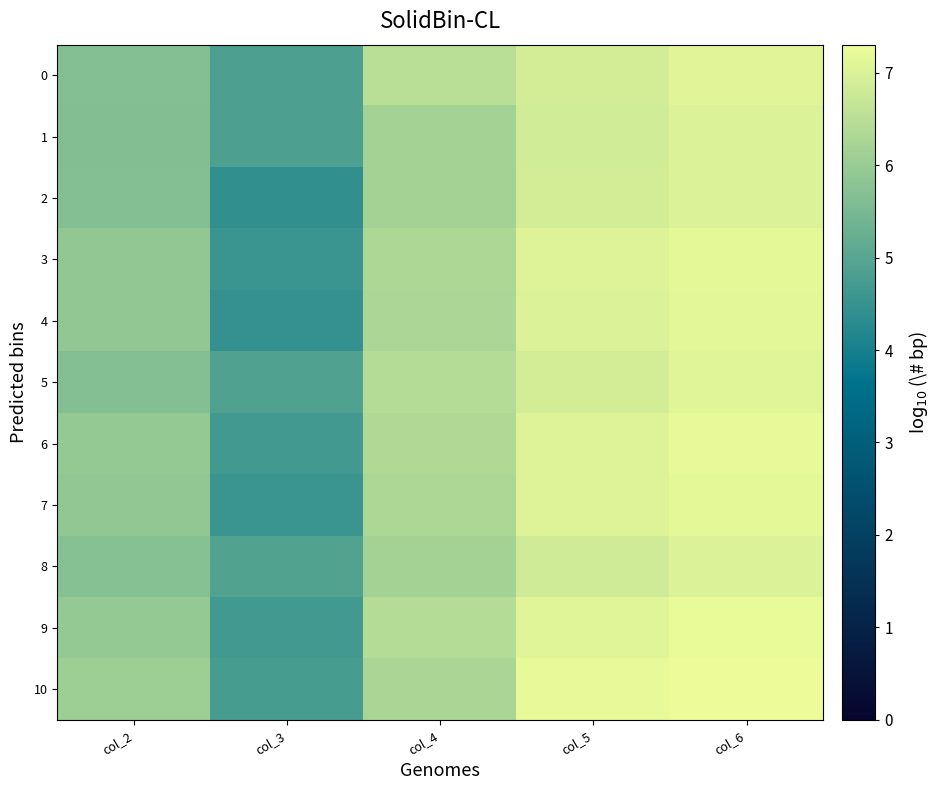

What is the total value across all series at col_5?

76.9